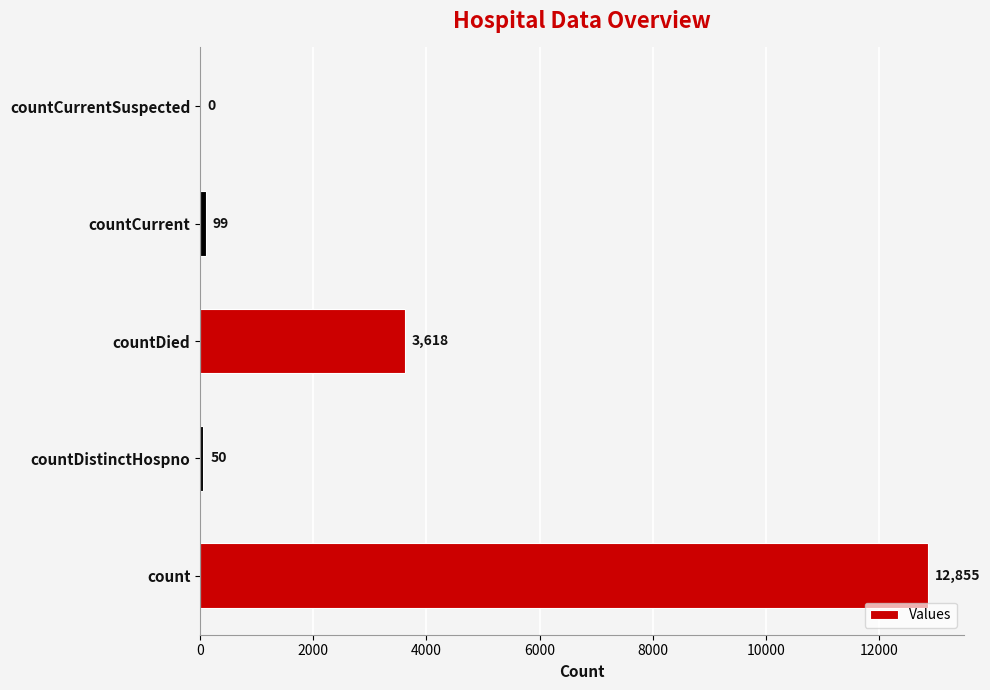

Is it true that the value at countDistinctHospno is 50?

True